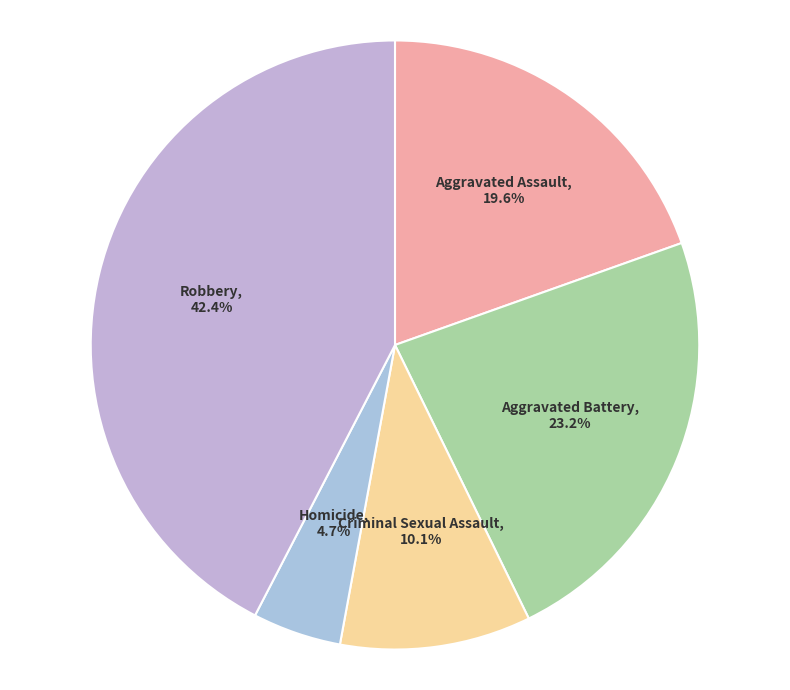

Rank the categories by value from highest to lowest.

Robbery, Aggravated Battery, Aggravated Assault, Criminal Sexual Assault, Homicide